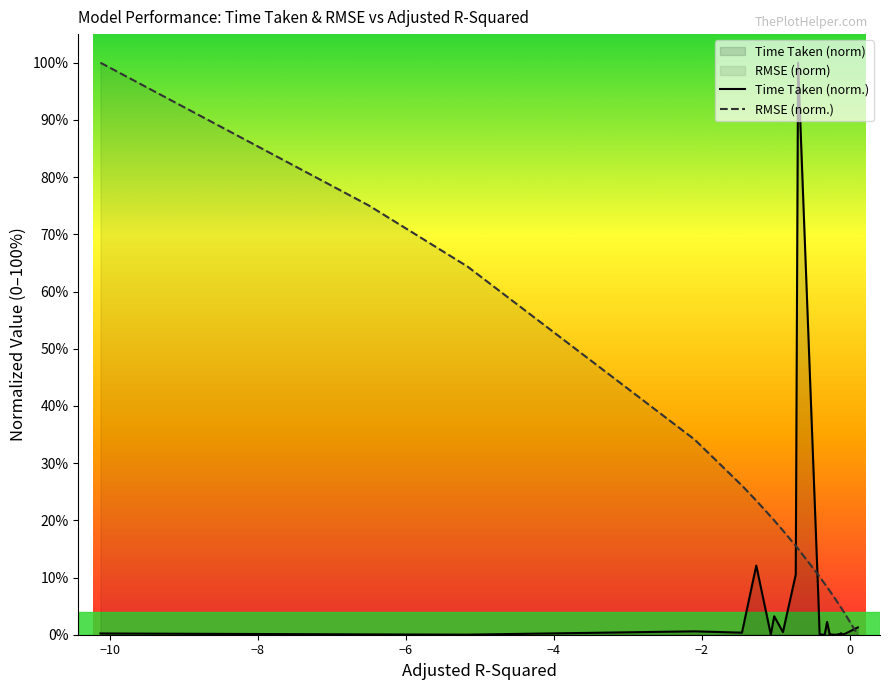

At how many categories does at least one series exceed 55?

4